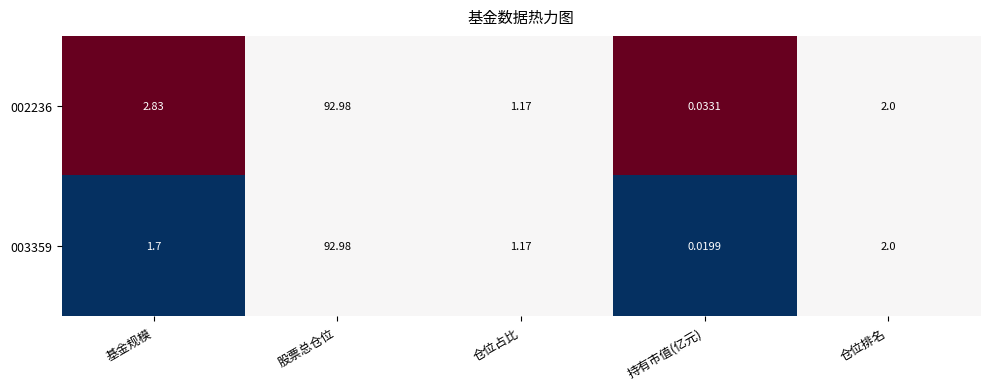

At which category is the sum across all series the highest?

股票总仓位